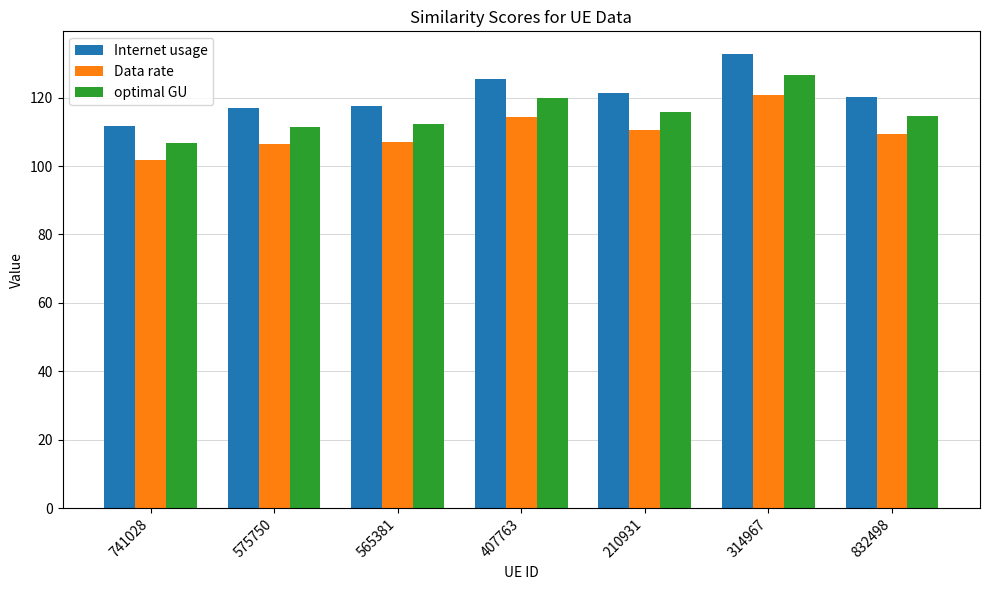

What is the label of the 6th bar from the left?

314967